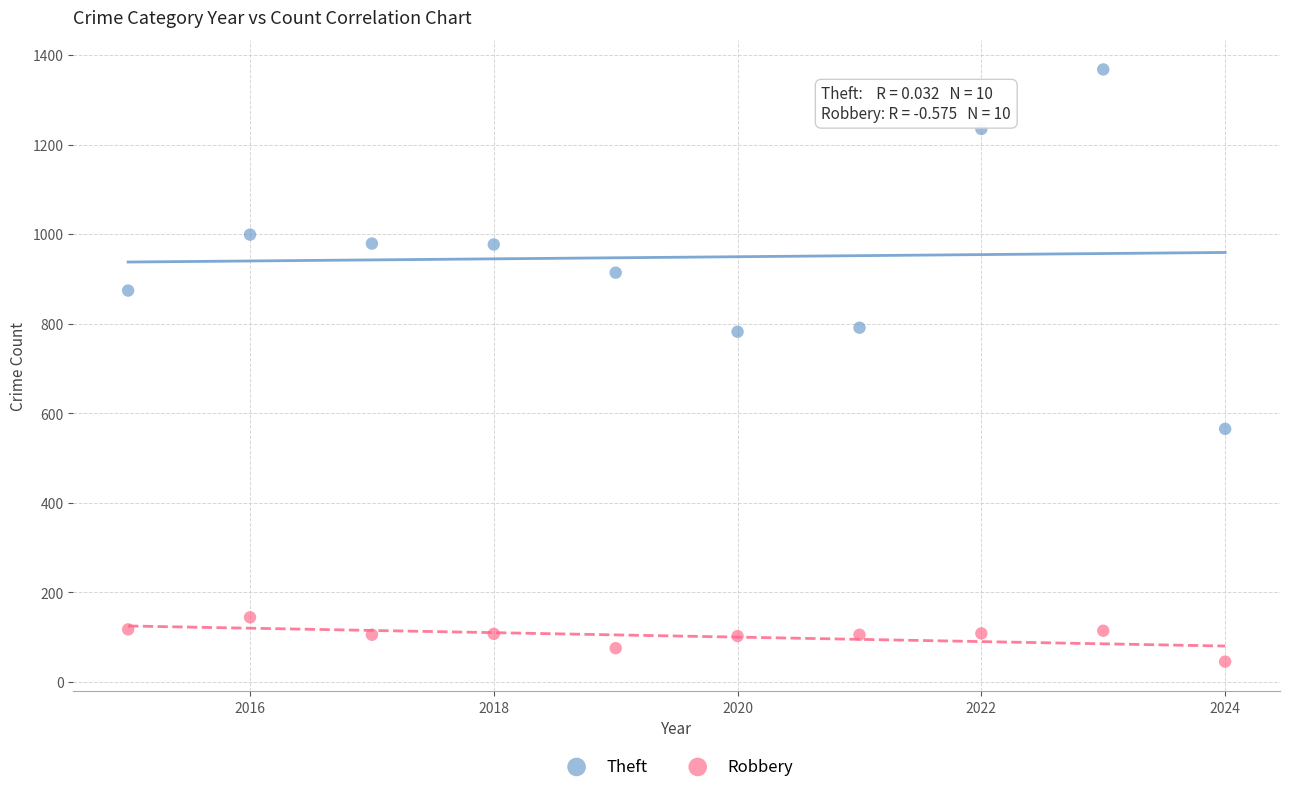

Which series contains the lowest Y value?

Robbery